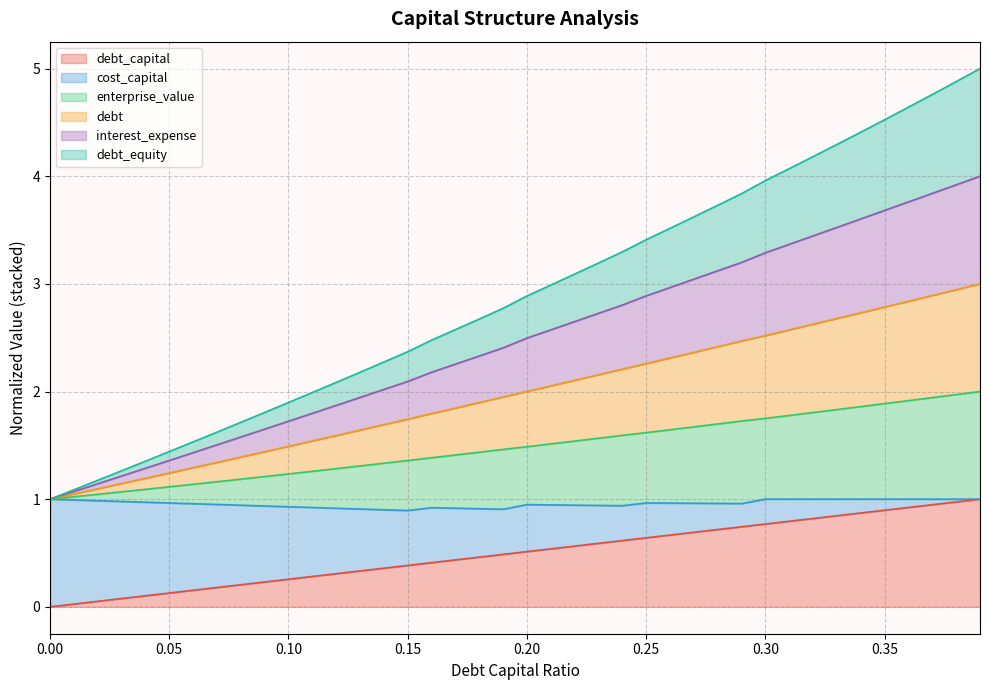

How many data points does each series have?

40